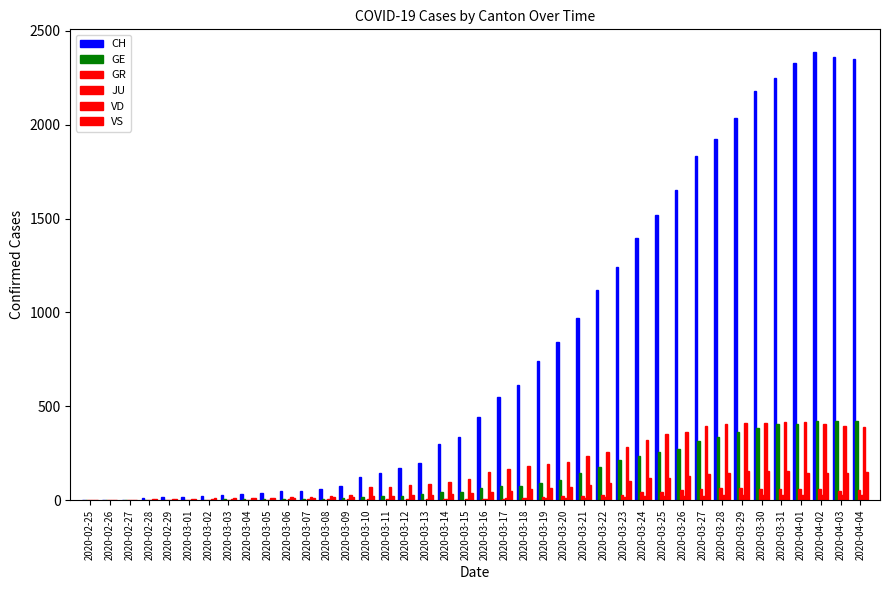

Does the chart contain stacked bars?

No